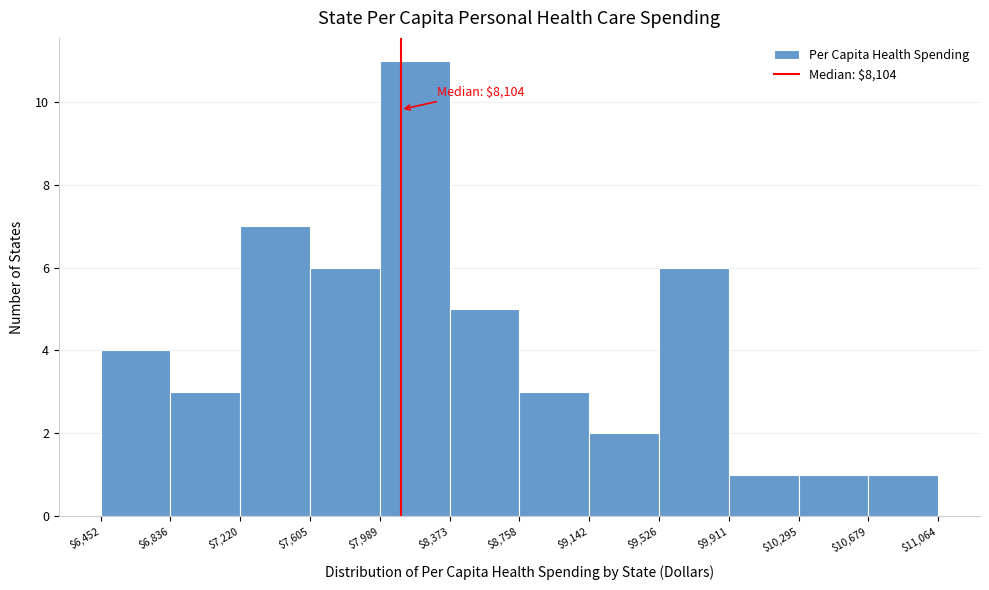

Which range on the x-axis has the tallest bar?

$7,989 to $8,373